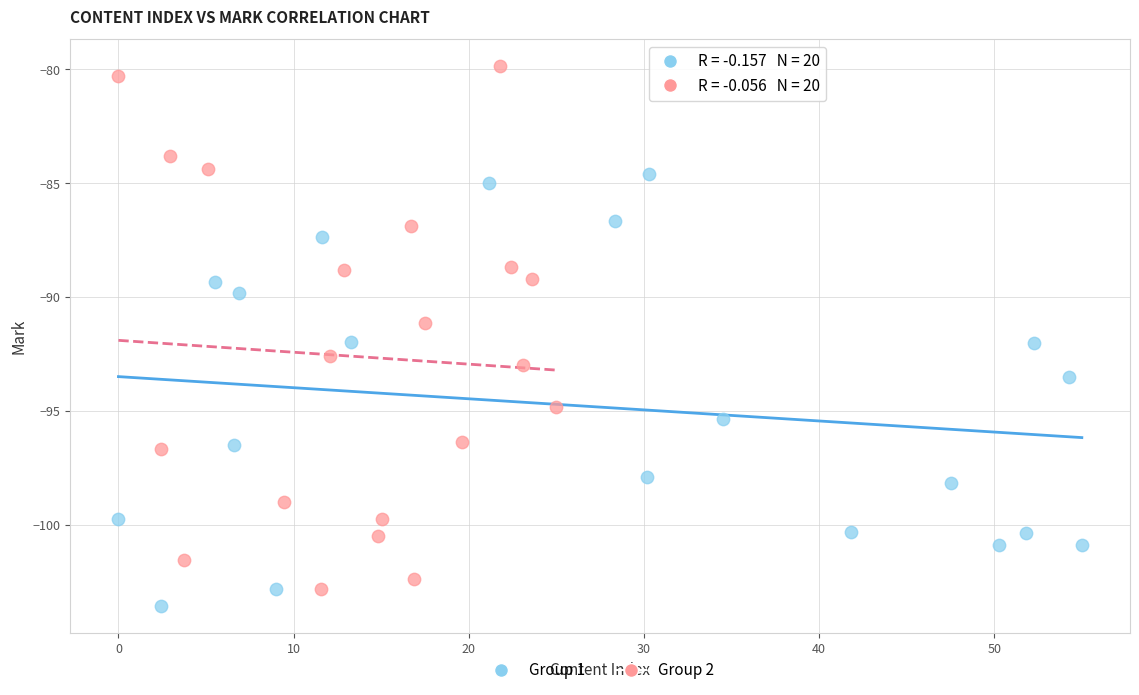

Which series has the widest spread of Y values?

Group 2